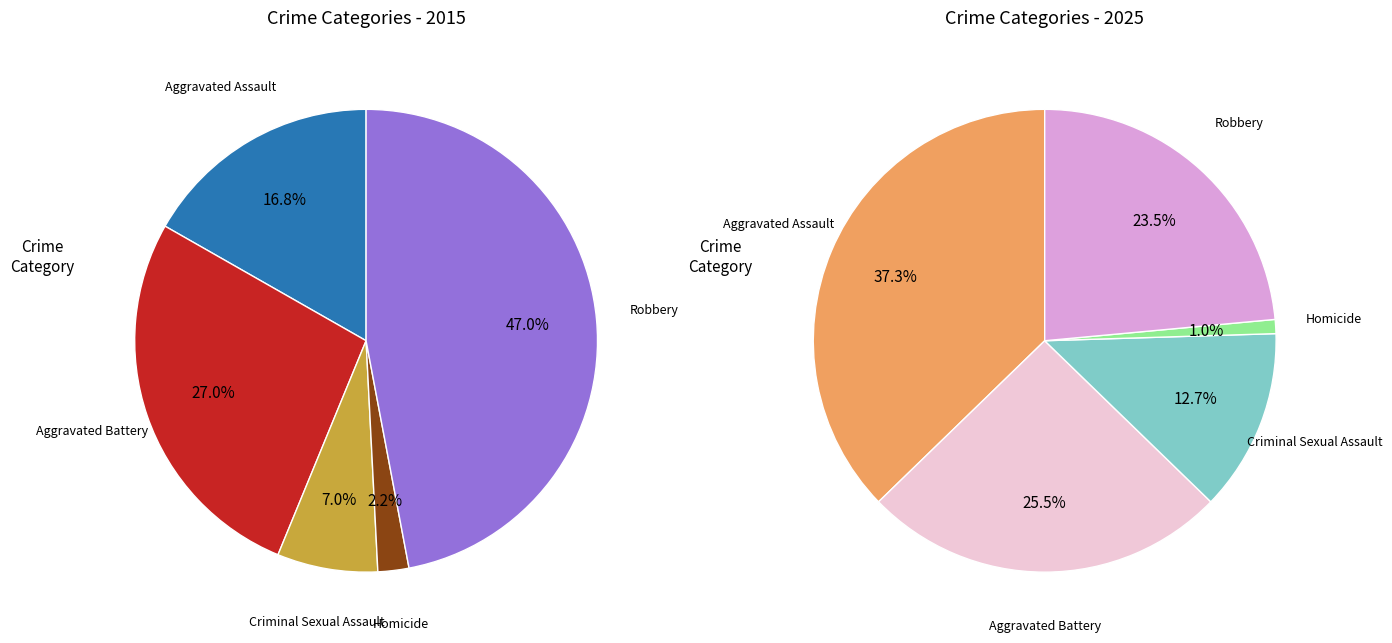

True or false: Aggravated Battery accounts for 37% of the total.

False